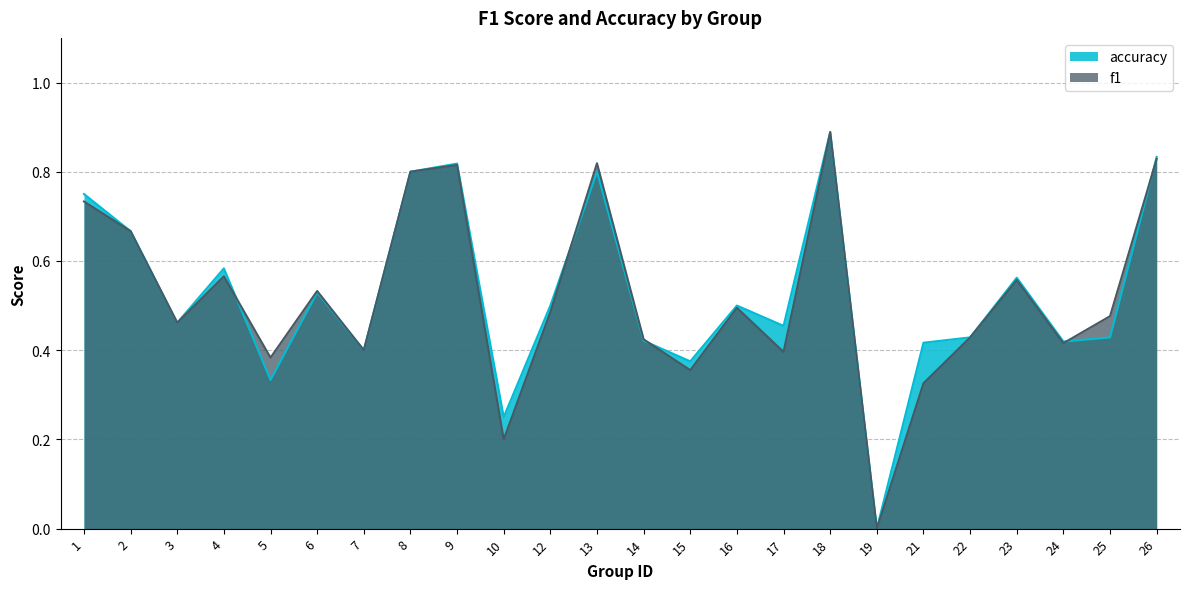

Is it true that f1 equals 0.4 at 15?

True